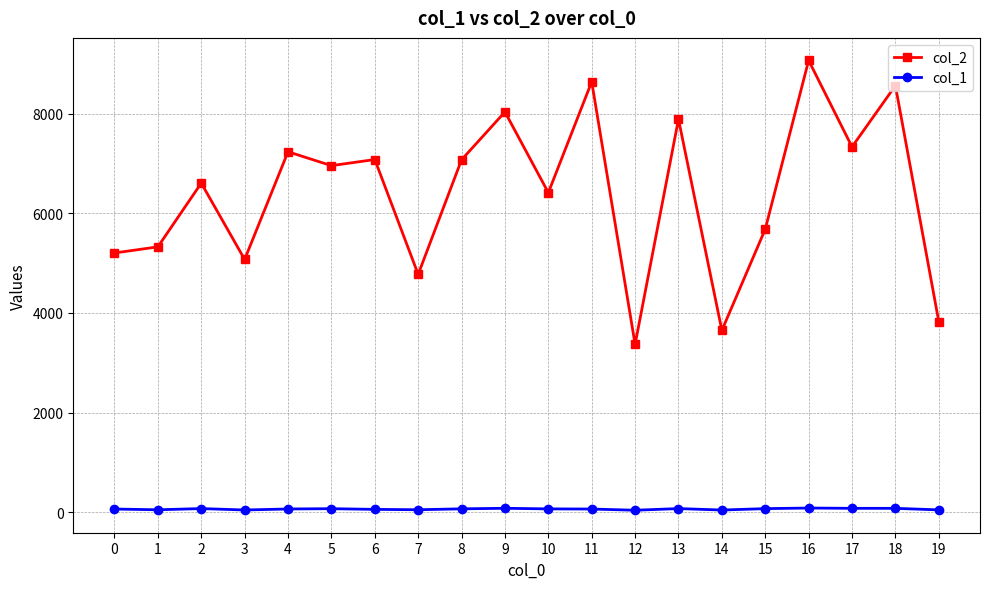

Is it true that col_2 equals 2637 at 9?

False